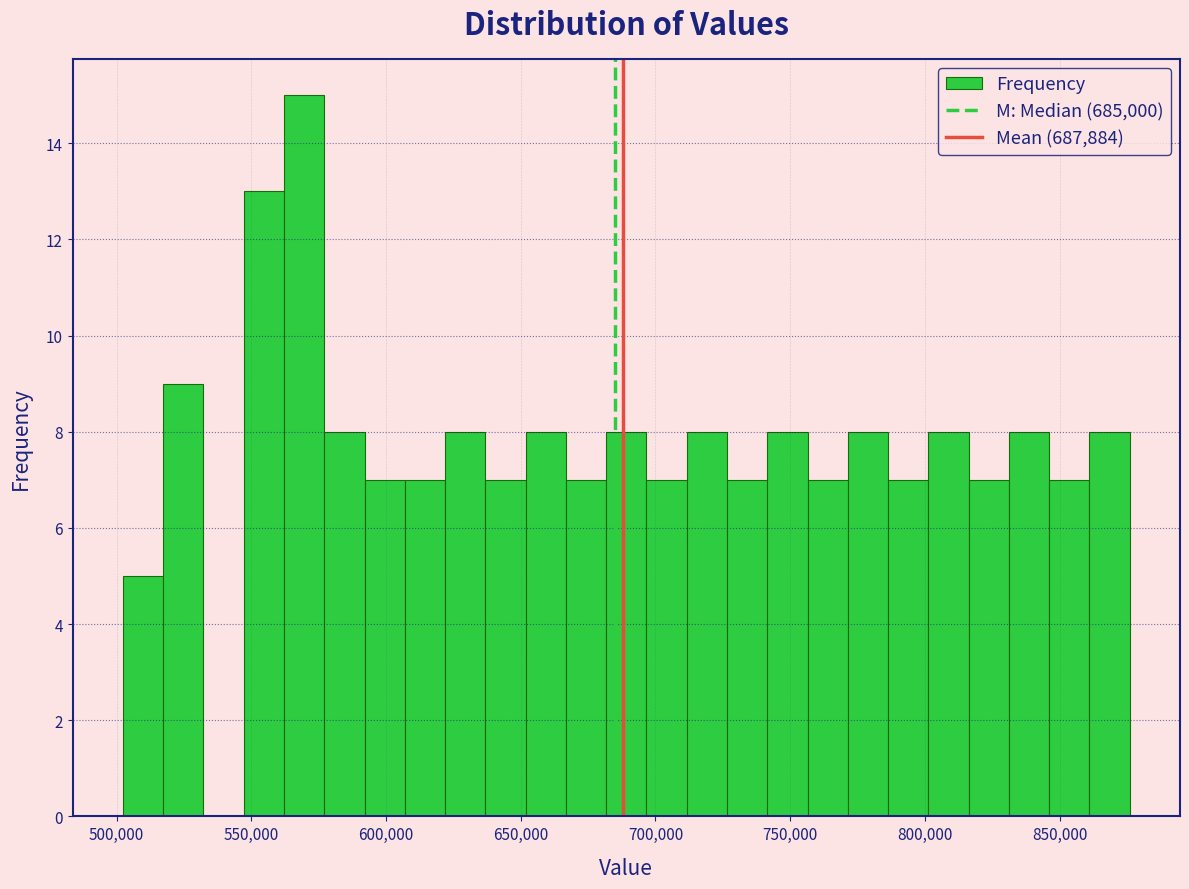

Read against the x-axis, roughly where is the centre of the tallest bar?

570000